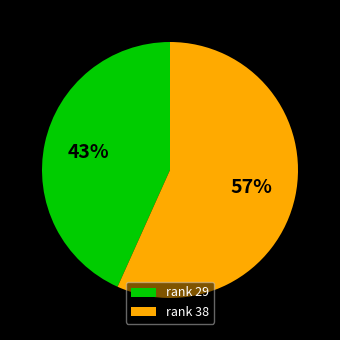

To the nearest percent, what percentage of the pie is rank 29?

43%